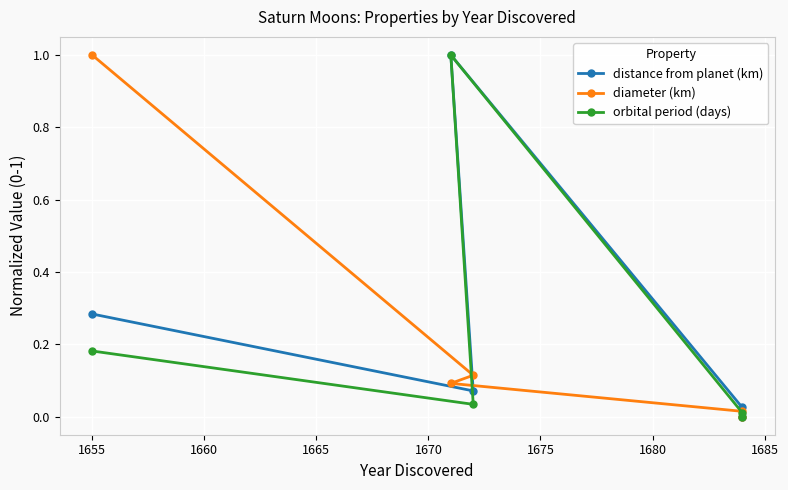

Which series has the largest total across all categories?

distance from planet (km)